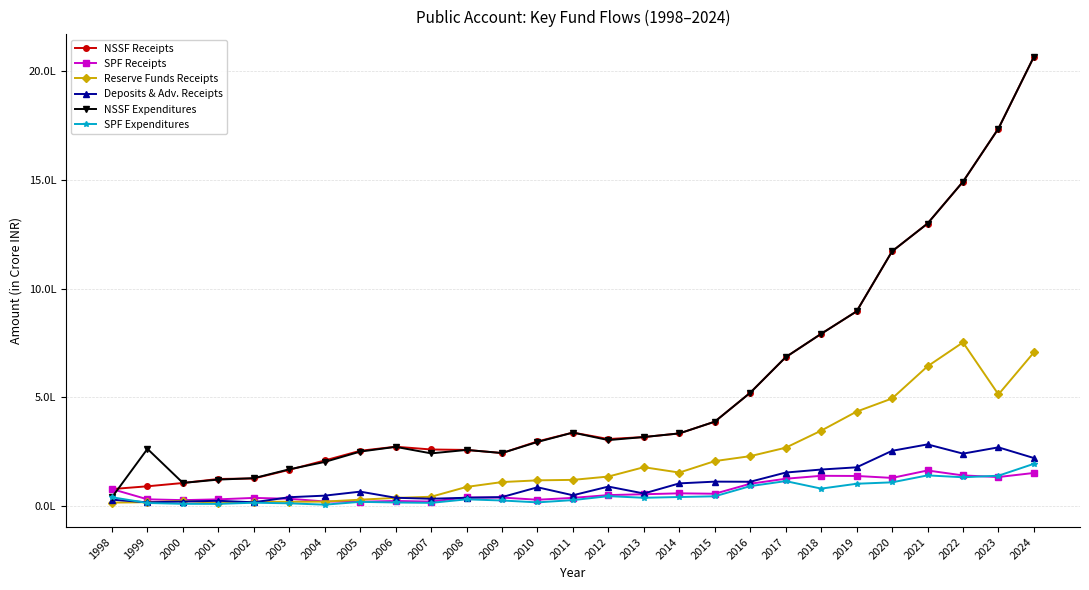

Is it true that NSSF Expenditures equals 1171125.4 at 2020?

True